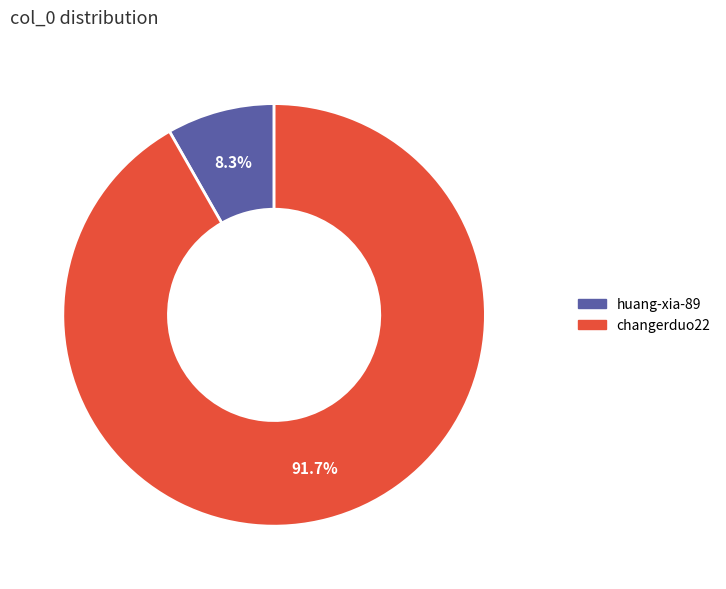

Combined, do huang-xia-89 and changerduo22 account for over 50%?

Yes